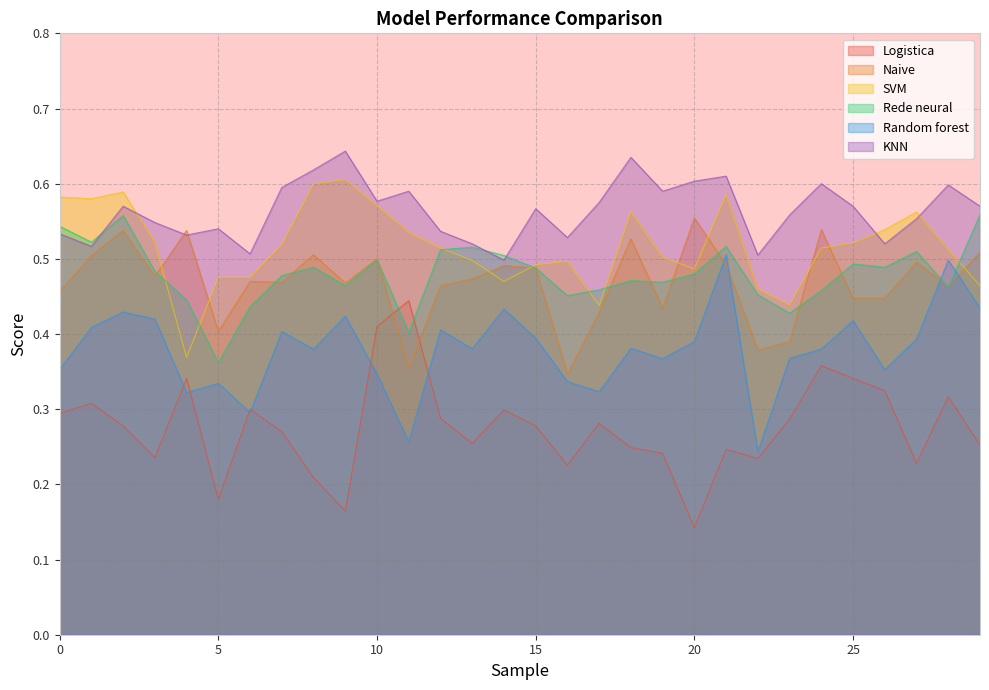

Is the value of SVM at 10 greater than the value of Random forest at 0?

Yes